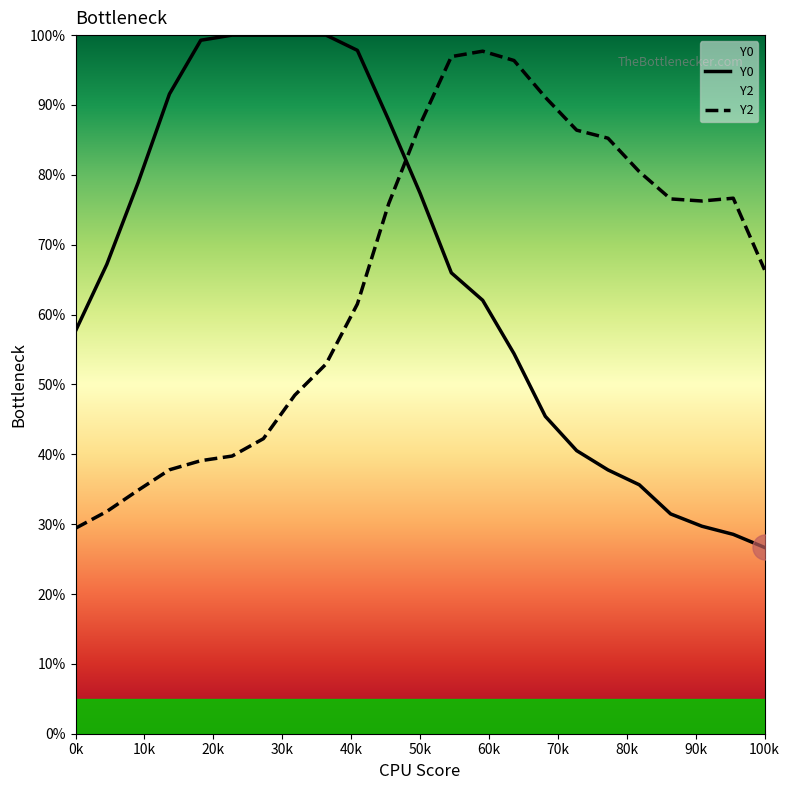

How many lines are shown in the chart?

2